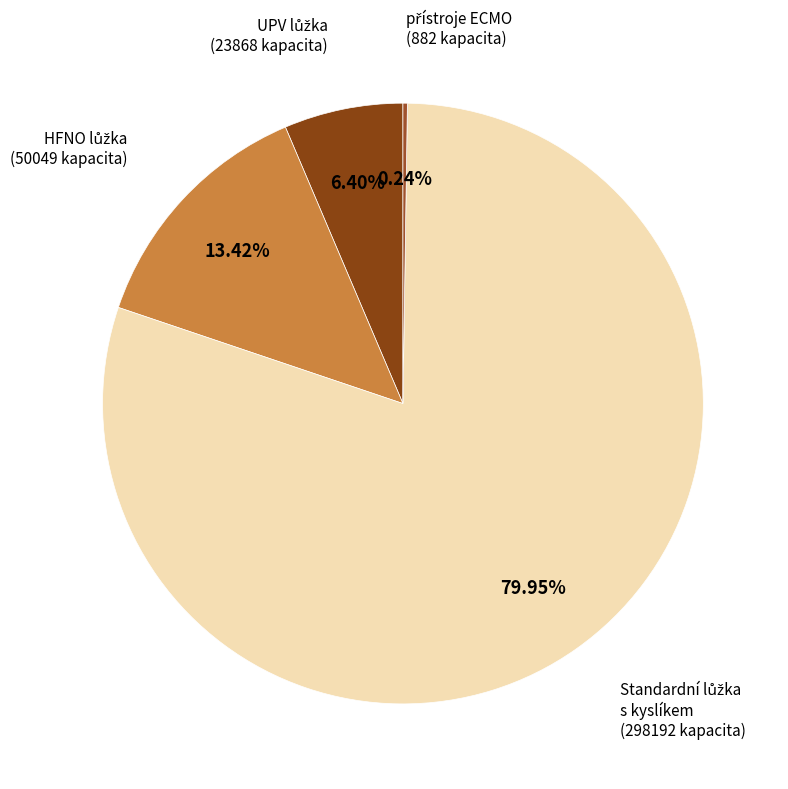

Does any single category account for the majority?

Yes